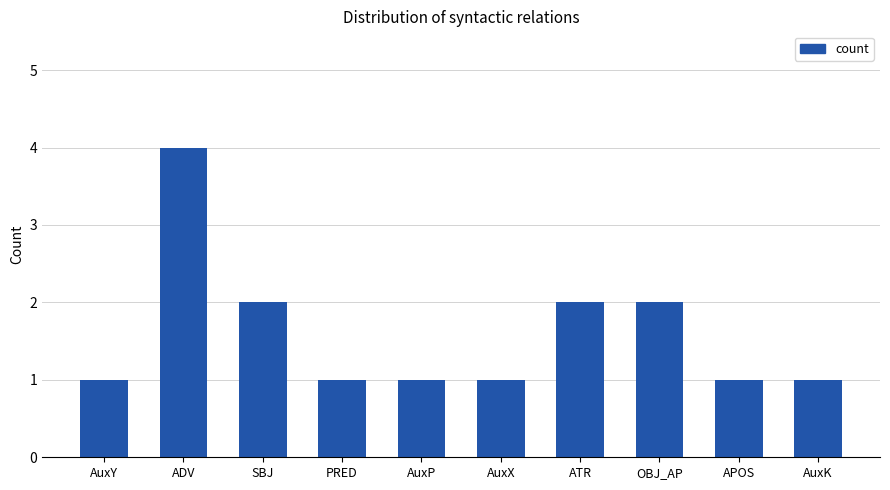

The value at ATR is 2. True or false?

True